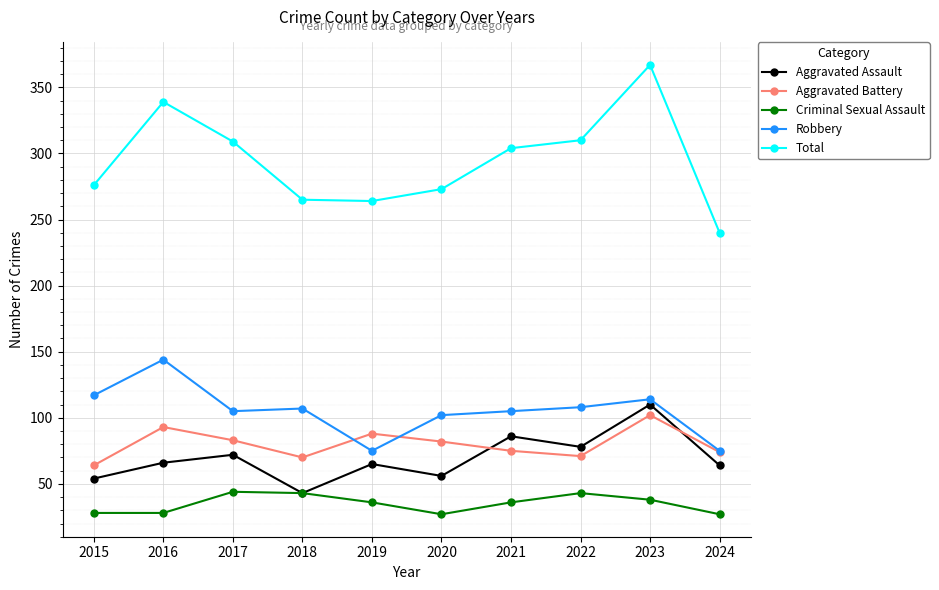

In Aggravated Battery, how many points are lower than both neighbors (excluding endpoints)?

2